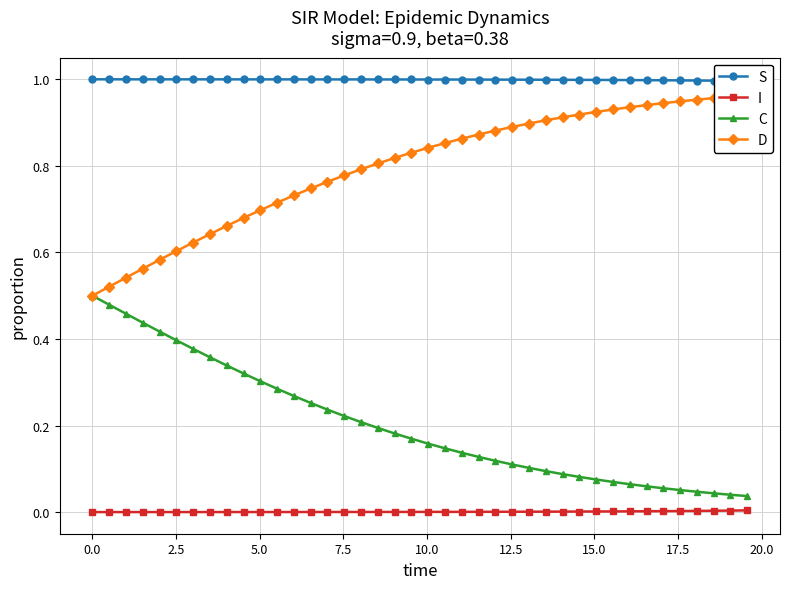

List the series in order of their peak value, highest first.

S, D, C, I